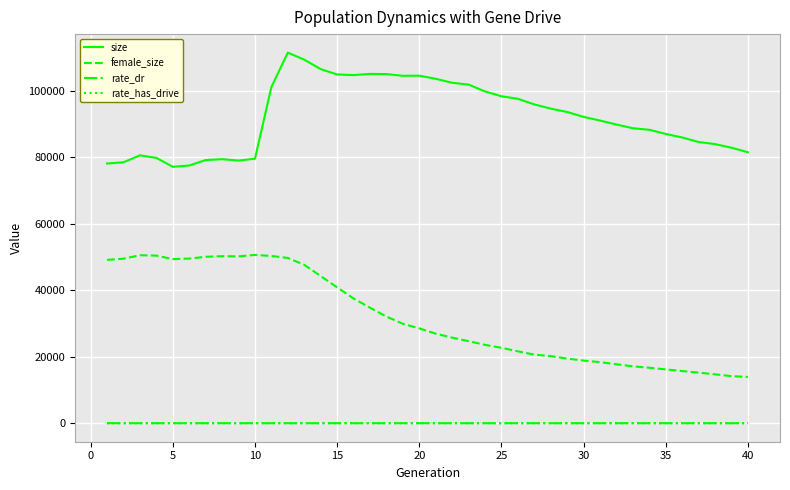

True or false: size and female_size intersect in this chart.

False